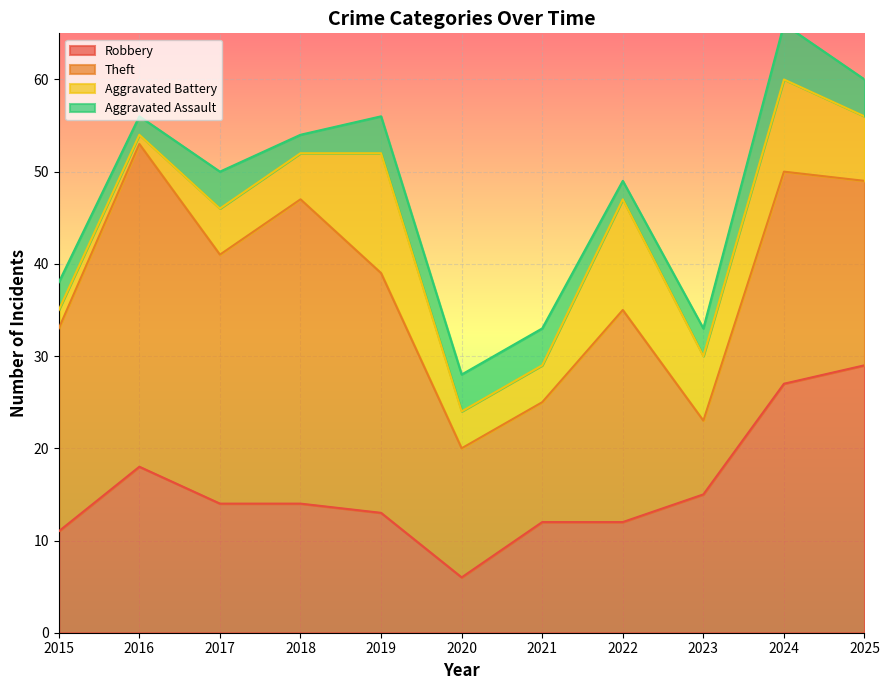

What is the difference between the Aggravated Assault values at 2016 and 2024?

4